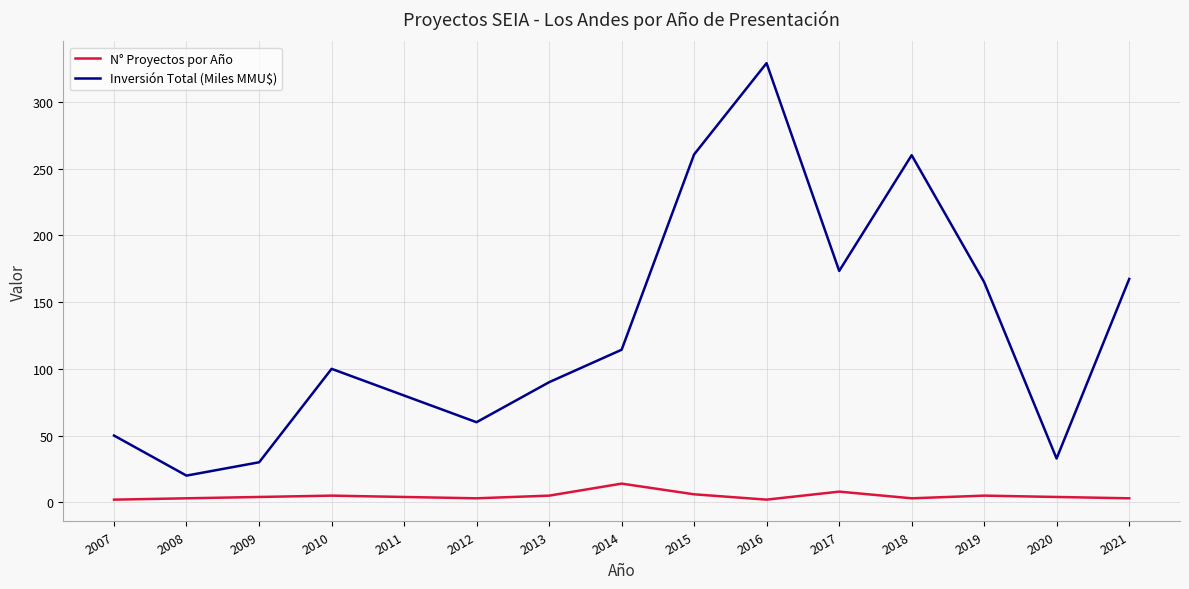

The value of Inversión Total (Miles MMU$) at 2017 is 83.0. True or false?

False